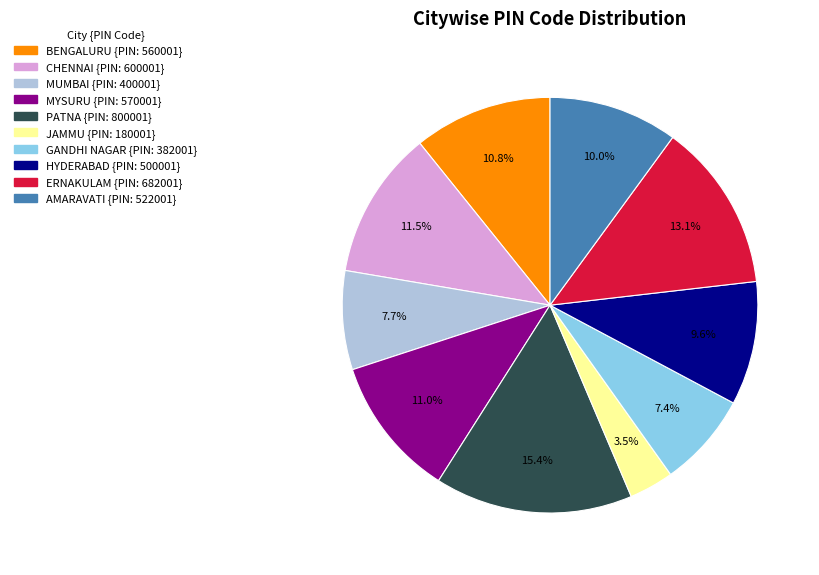

How many slices are in this pie chart?

10